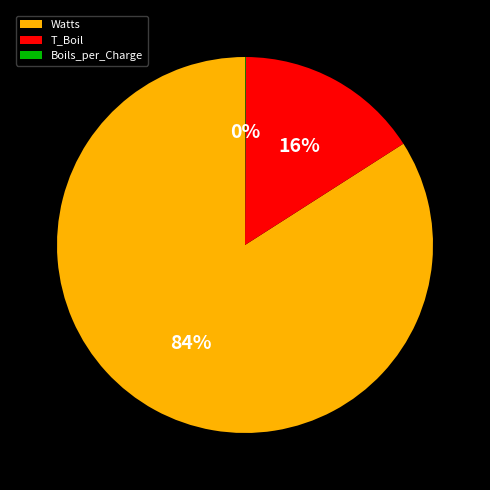

Which has a higher value, T_Boil or Watts?

Watts